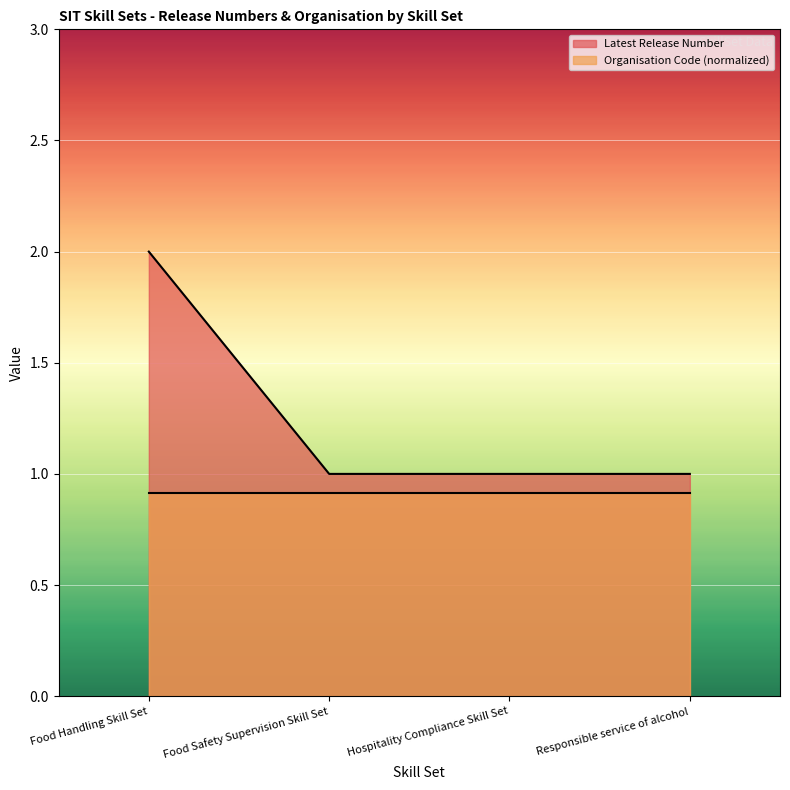

Reading left to right, extract all data points from this chart.

Food Handling Skill Set=2	Food Safety Supervision Skill Set=1	Hospitality Compliance Skill Set=1	Responsible service of alcohol=1